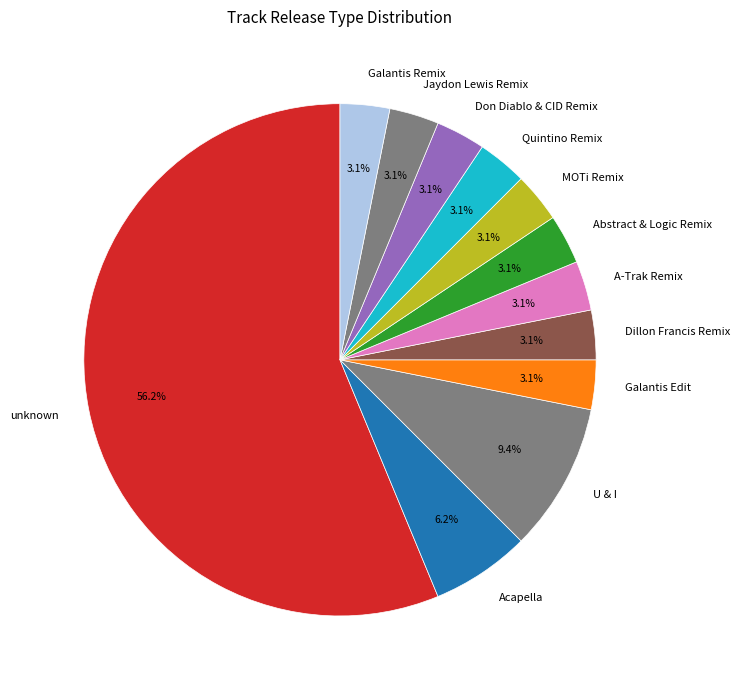

Does Galantis Remix account for over 50% of the chart?

No